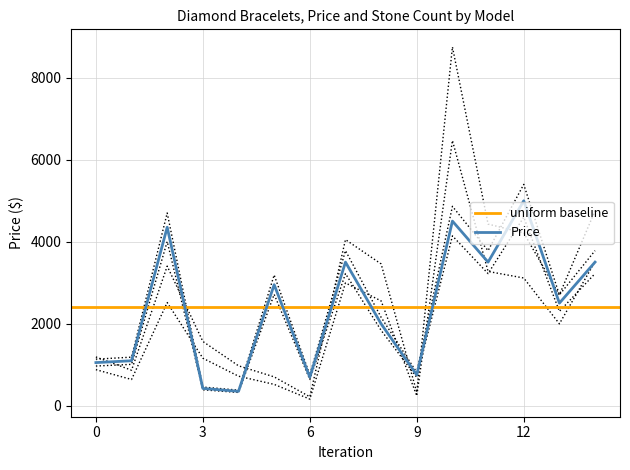

The value of Price at 6 is 695. True or false?

True